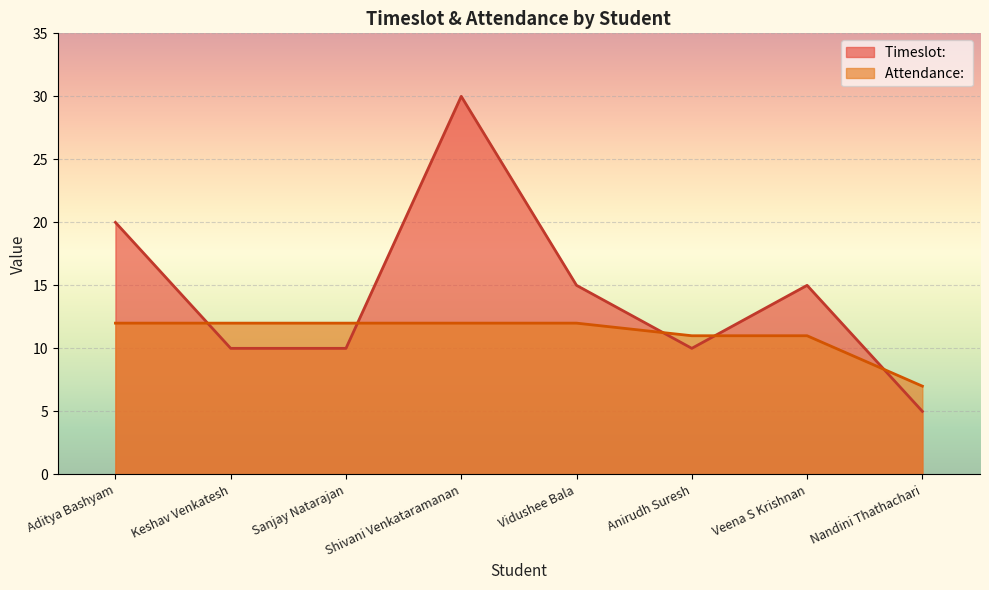

What is the spread (max minus min) of values at Aditya Bashyam?

8